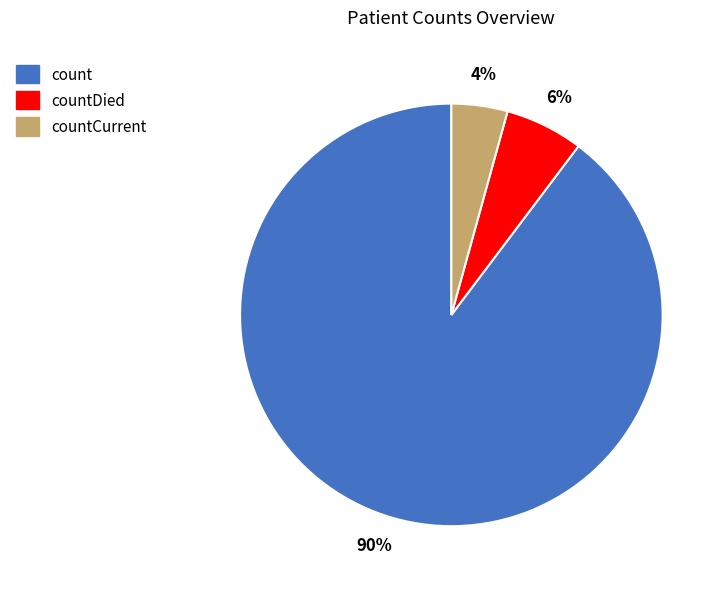

Between countCurrent and countDied, which is larger?

countDied